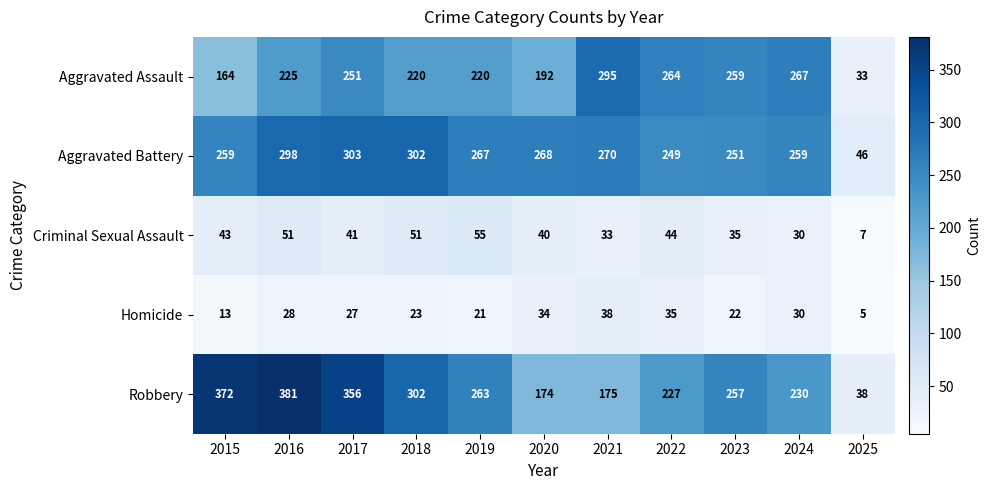

True or false: Robbery has a value of 227 at 2022.

True